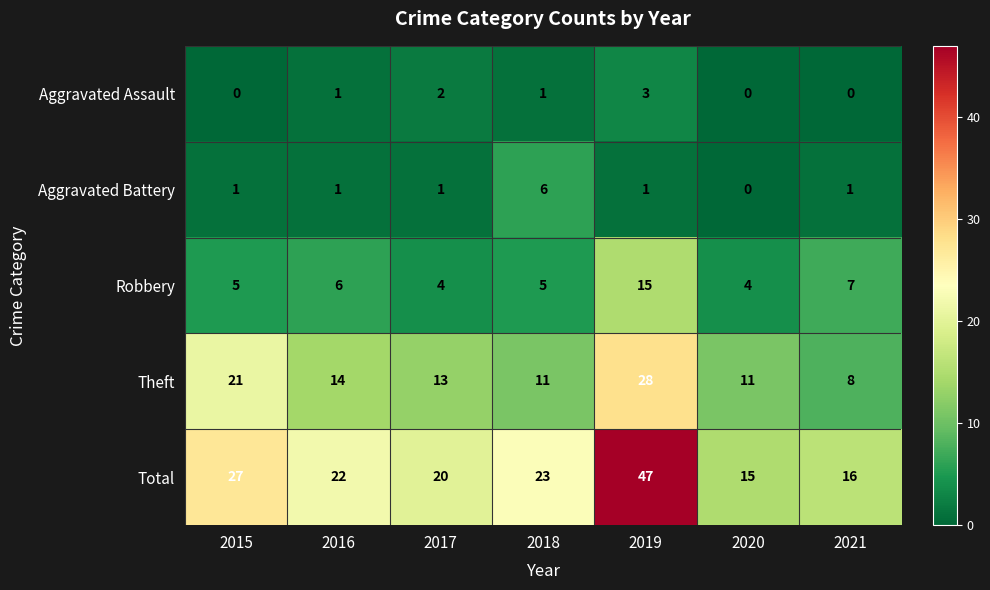

Where does the Theft series first go above 13?

2015